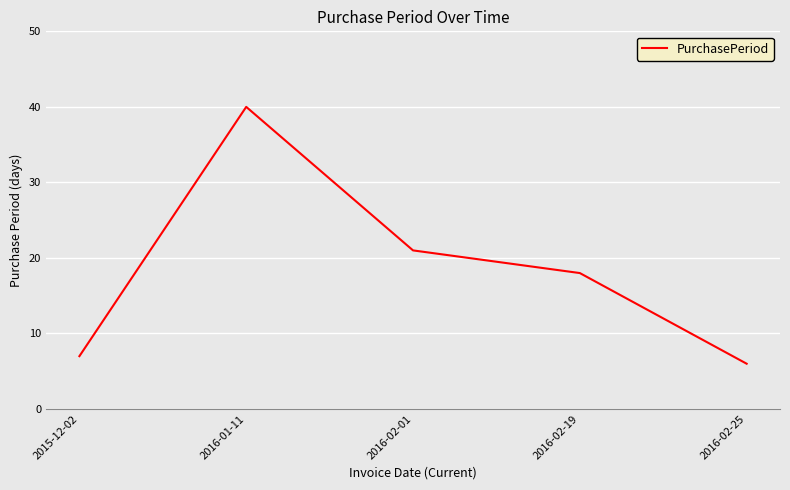

Rank the categories by value from lowest to highest.

2016-02-25, 2015-12-02, 2016-02-19, 2016-02-01, 2016-01-11